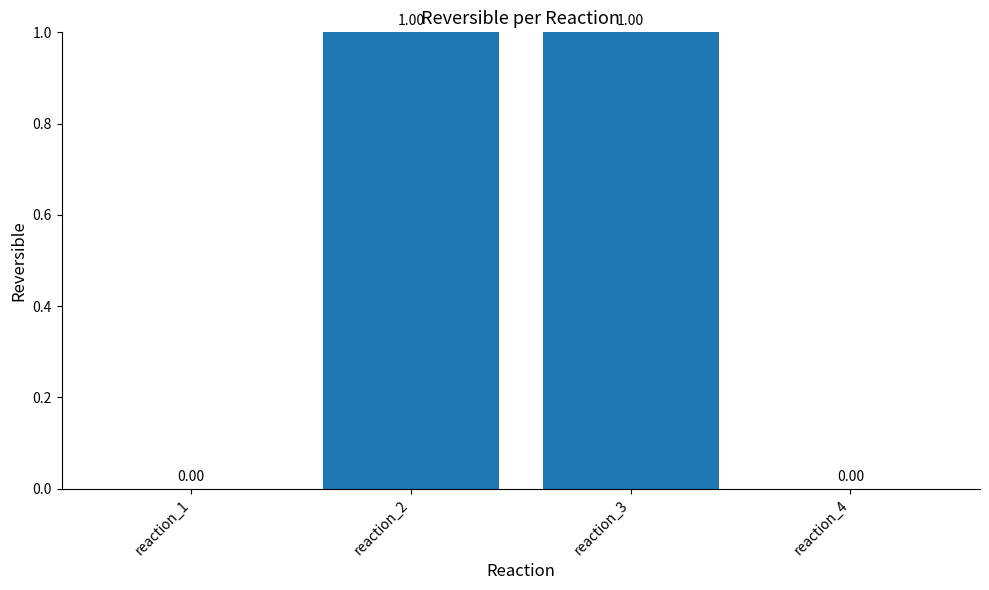

Approximately how many times larger is the value at reaction_2 compared to reaction_3?

1.0